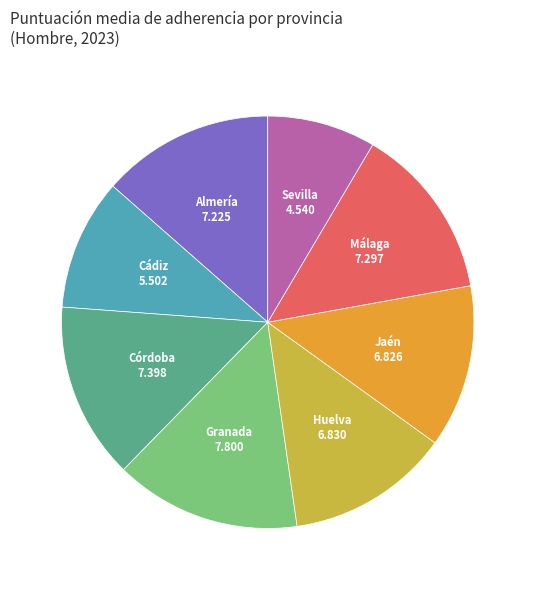

Is there a majority slice in this chart?

No